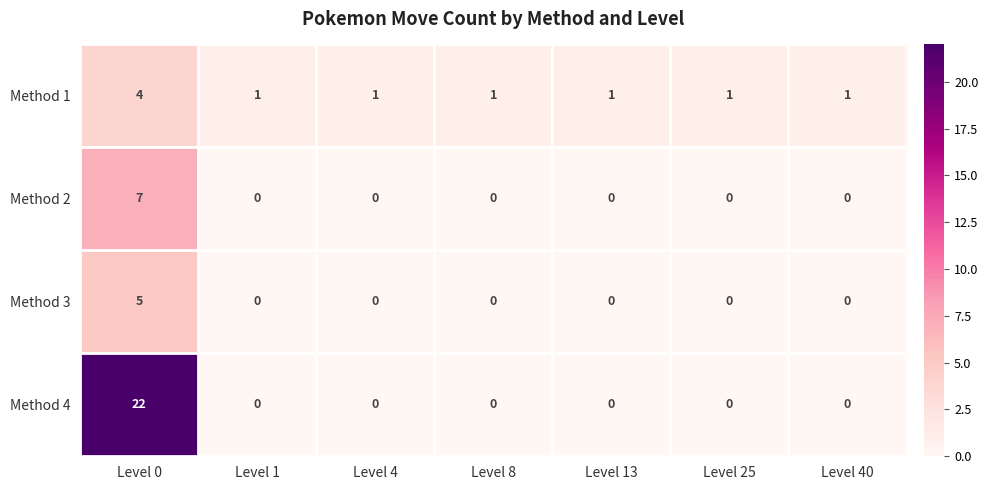

Reading left to right, extract all data points from this chart.

Method 1: 4	1	1	1	1	1	1
Method 2: 7	0	0	0	0	0	0
Method 3: 5	0	0	0	0	0	0
Method 4: 22	0	0	0	0	0	0